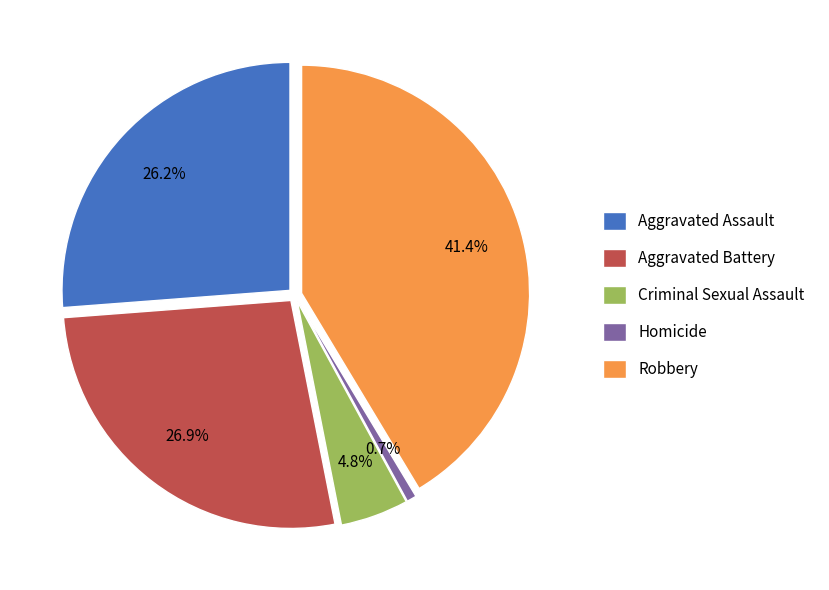

To the nearest percent, what portion does Homicide represent?

1%